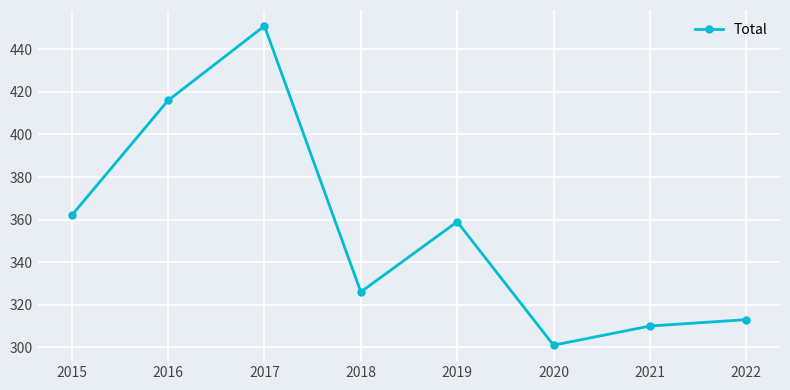

What is the average value?

355